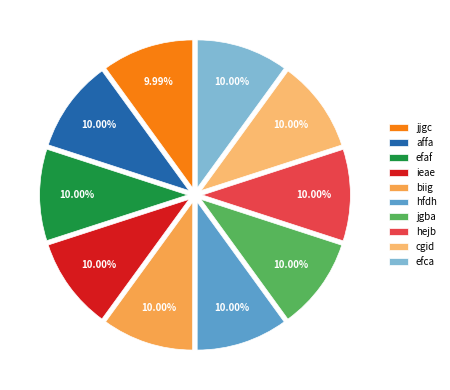

Is biig the majority of the pie?

No